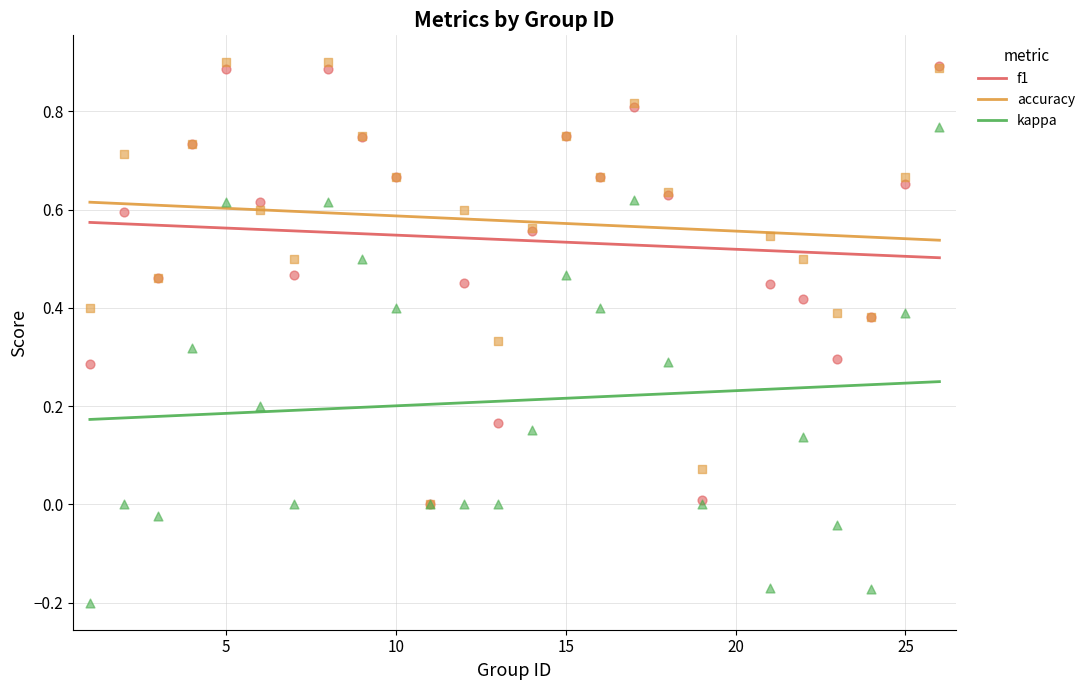

Is the value of kappa at 19 greater than the value of f1 at 25?

No